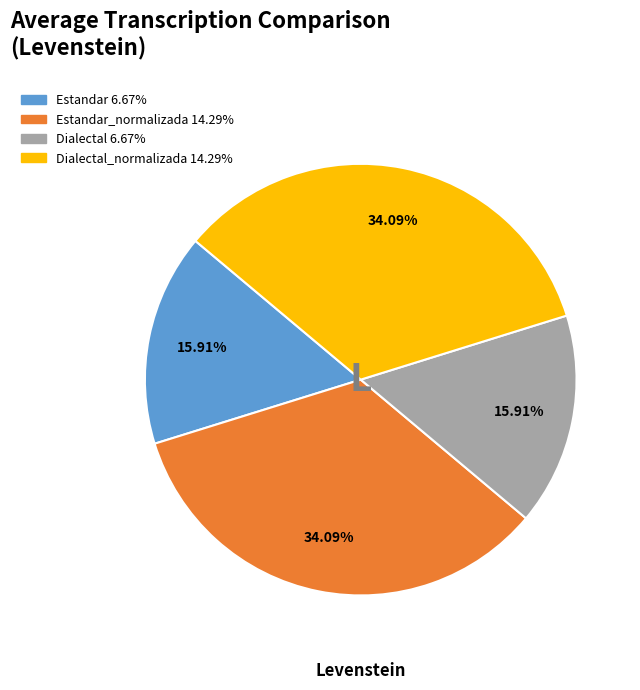

How many slices are in this pie chart?

4